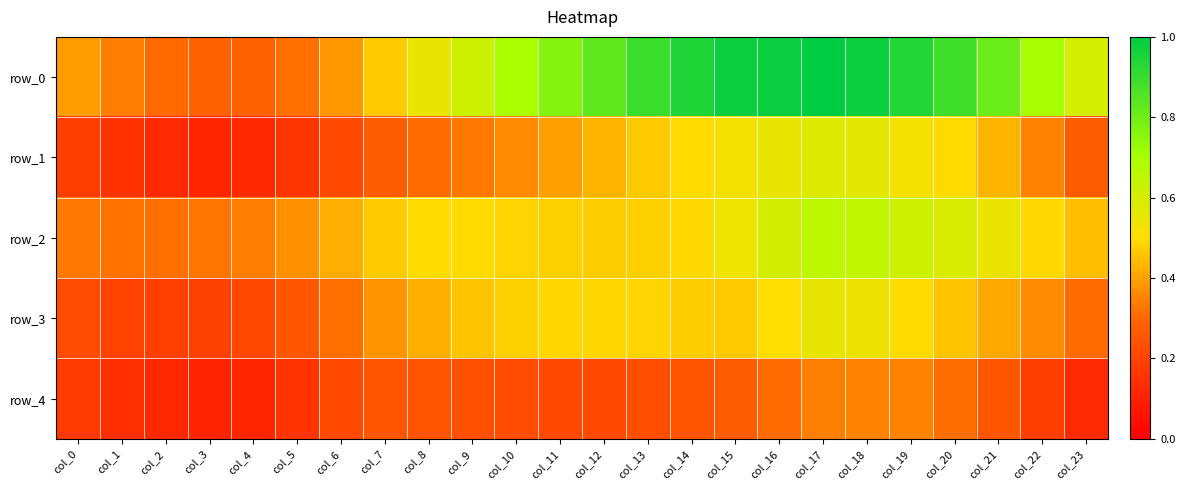

What is the sum of the row_3 values at col_21 and col_8?

0.8